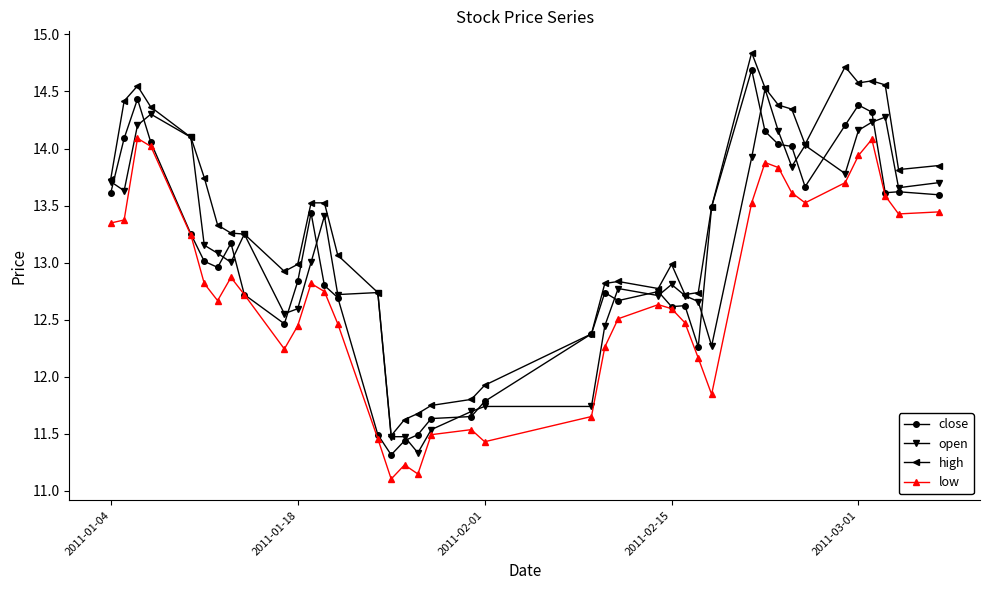

True or false: high has more than 2 points higher than both neighbors.

True